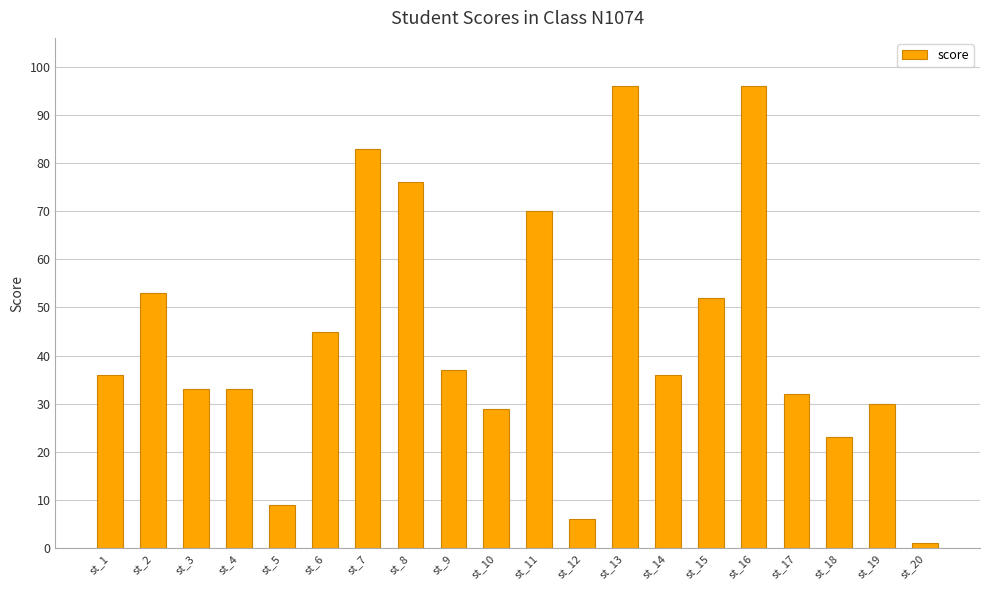

What is the difference between the maximum and minimum values?

95